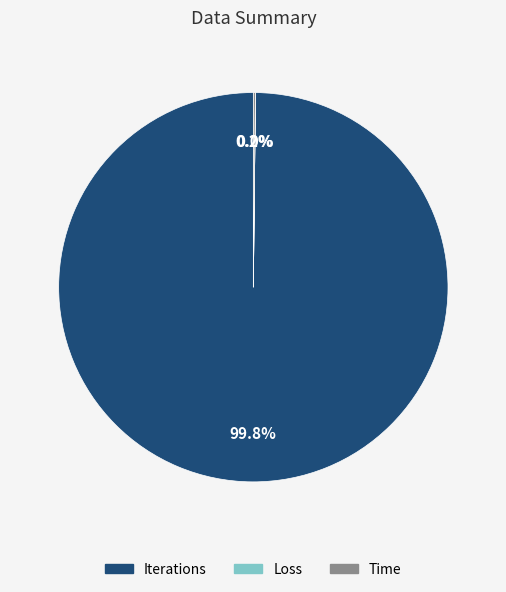

What is the largest slice in the pie chart?

Iterations